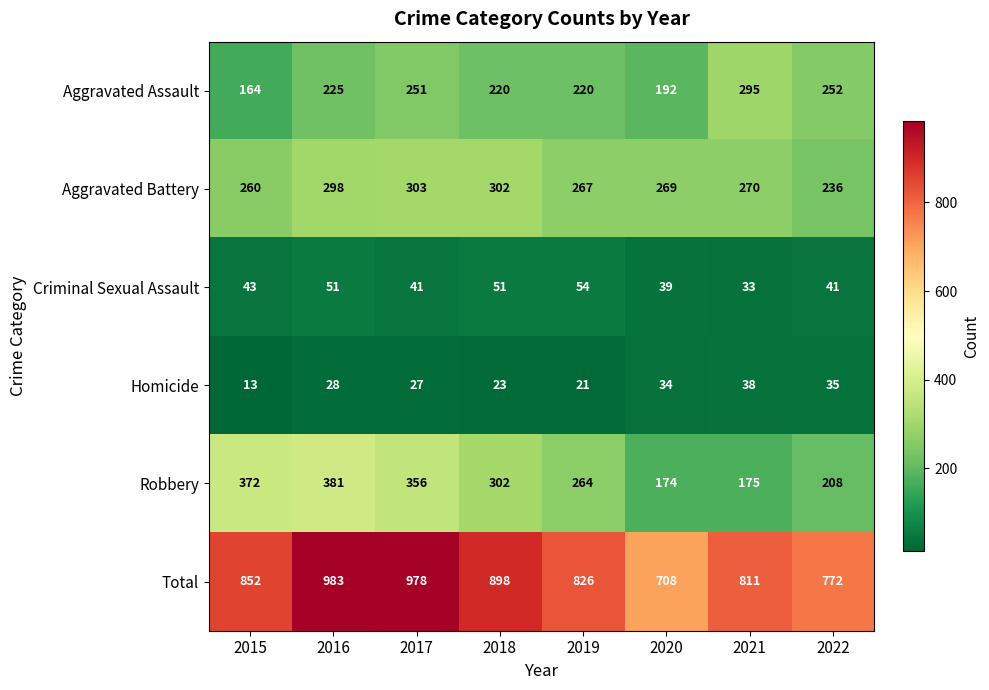

What is the spread (max minus min) of values at 2021?

778